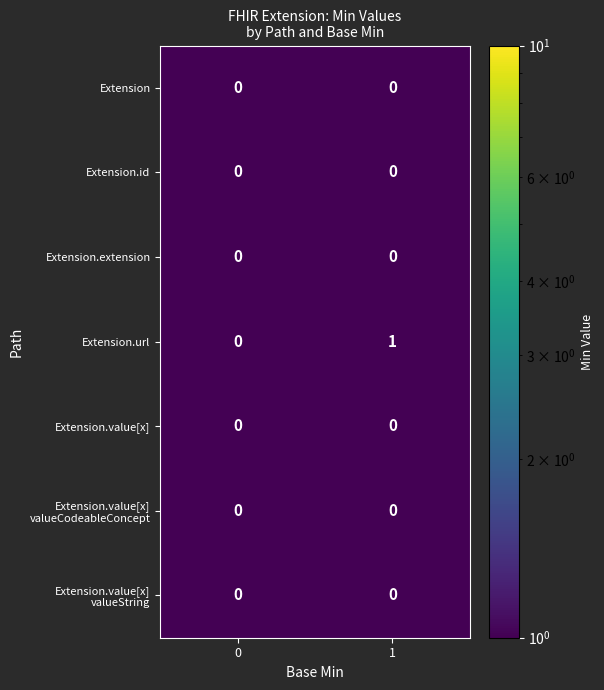

Which series has the widest spread of values?

Extension.url